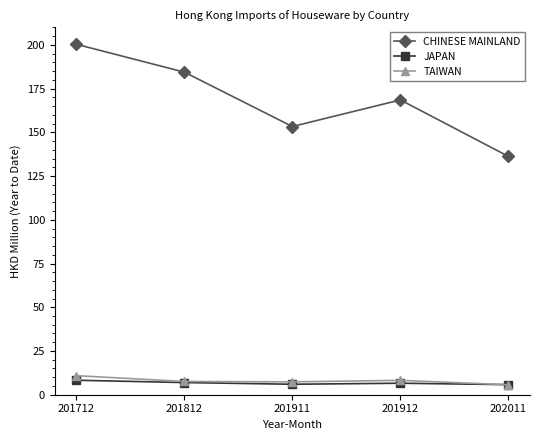

What are all the series names shown in the legend?

CHINESE MAINLAND, JAPAN, TAIWAN